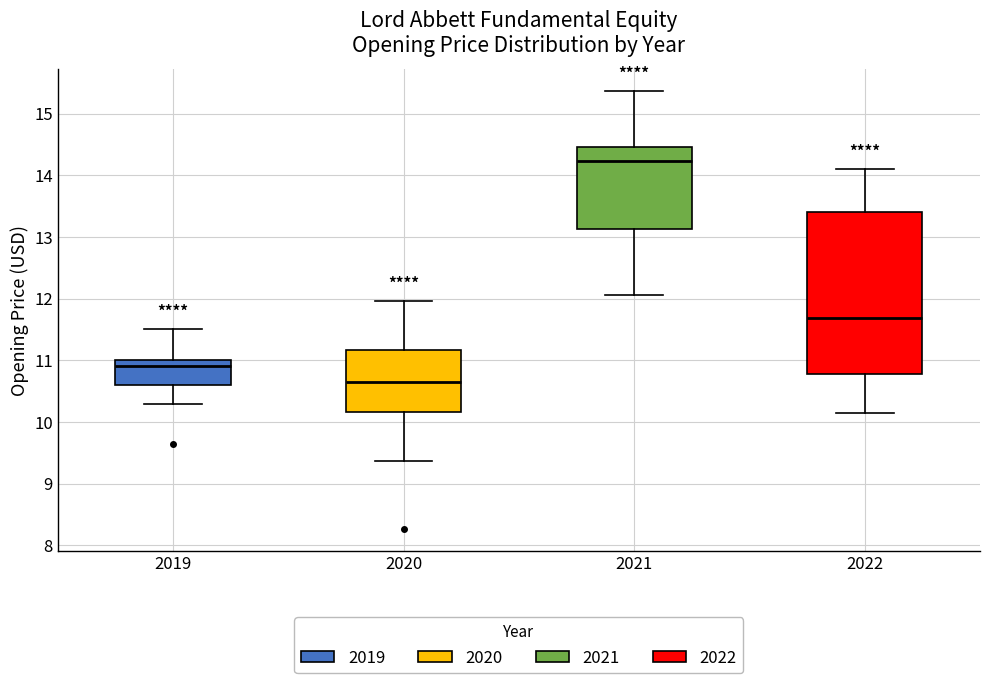

Reading left to right, transcribe this box plot: for each box, give where its median line is, the range the box spans, and where its two whiskers end, as read against the y-axis. The values are not printed on the chart, so give them approximately, as read against the axis.

2019: median 10.9, box 10.6 to 11.0, whiskers 10.3 to 11.5
2020: median 10.6, box 10.2 to 11.2, whiskers 9.4 to 12.0
2021: median 14.2, box 13.1 to 14.5, whiskers 12.1 to 15.4
2022: median 11.7, box 10.8 to 13.4, whiskers 10.1 to 14.1